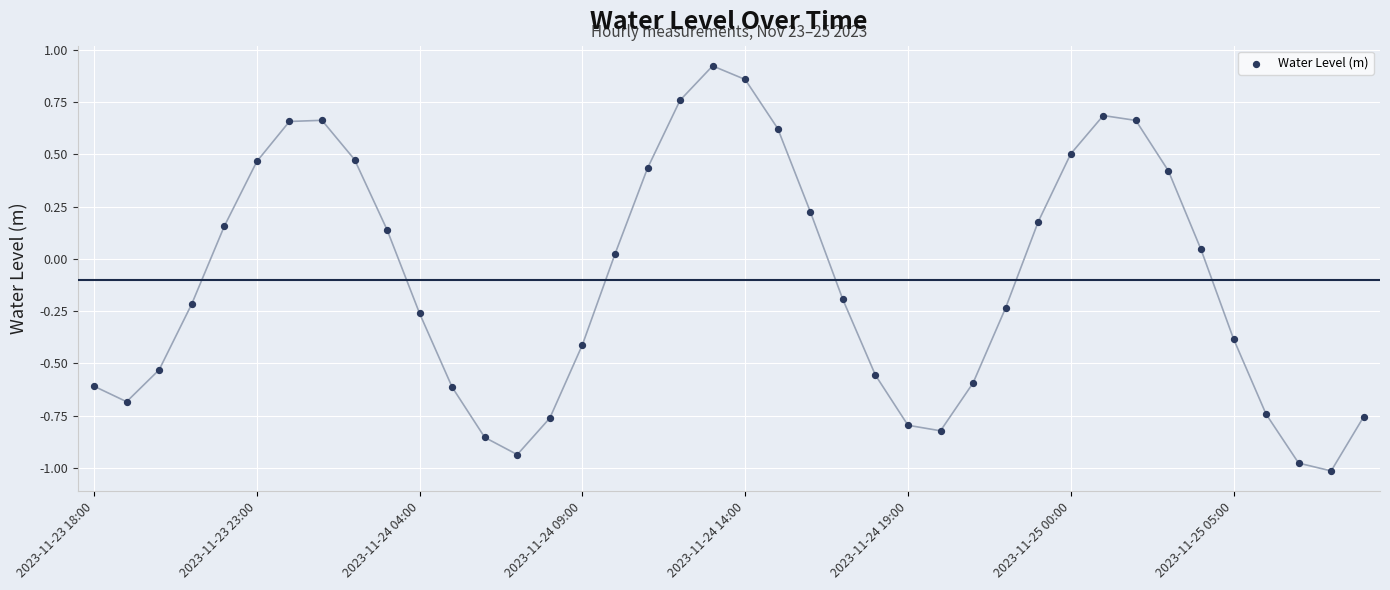

What is the range of Y values (max minus min)?

1.9